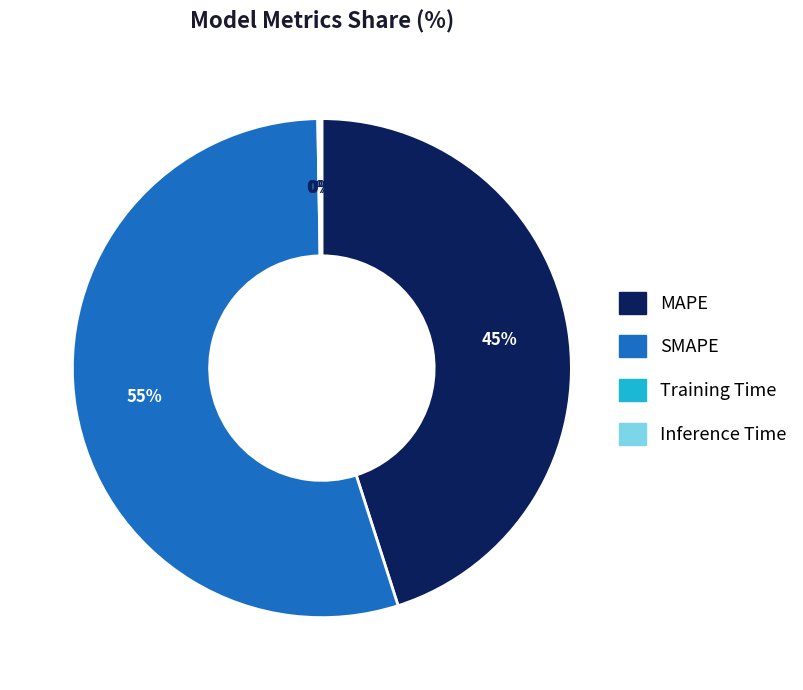

To the nearest percent, what is the average slice percentage?

25%